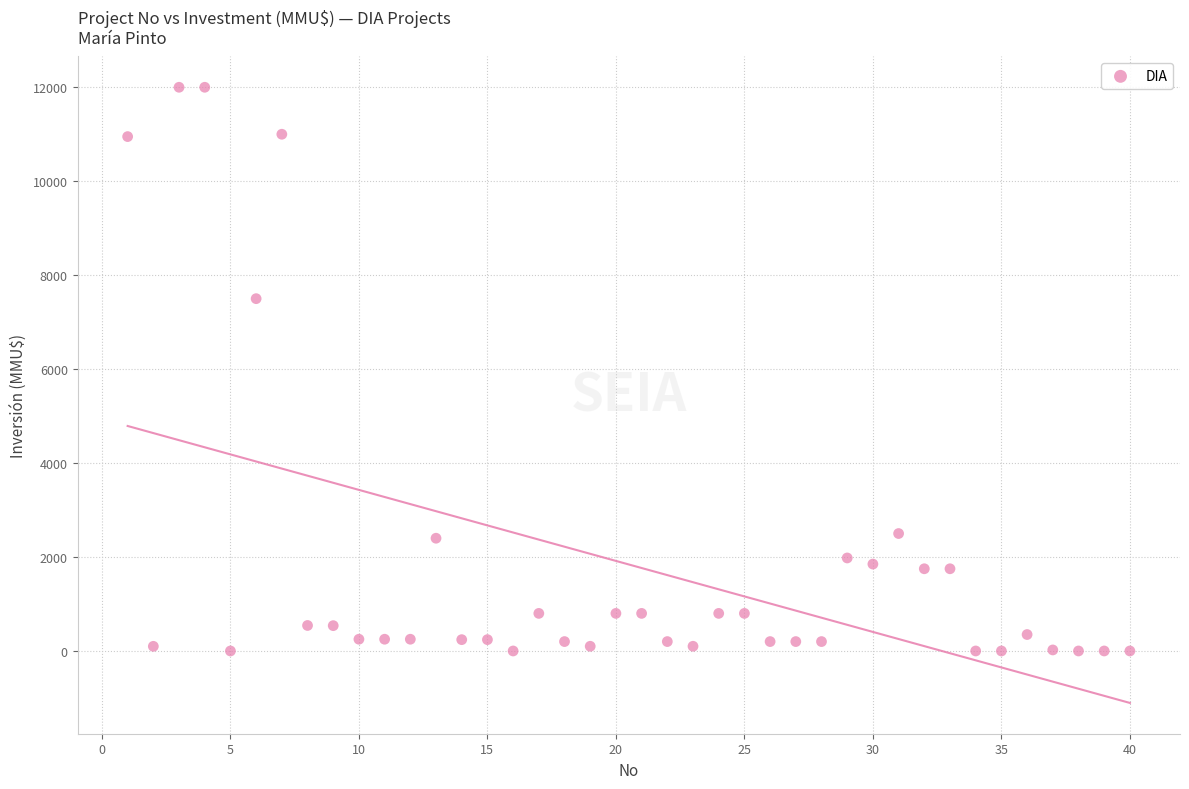

What is the range of Y values (max minus min)?

12000